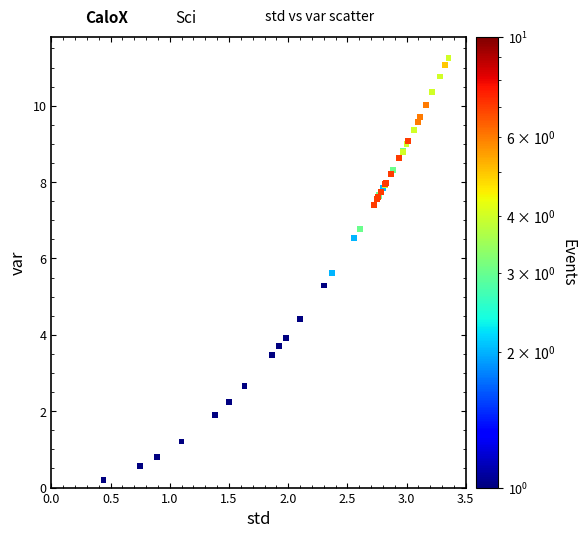

What Y value in the scatter plot is closest to 5?

5.3